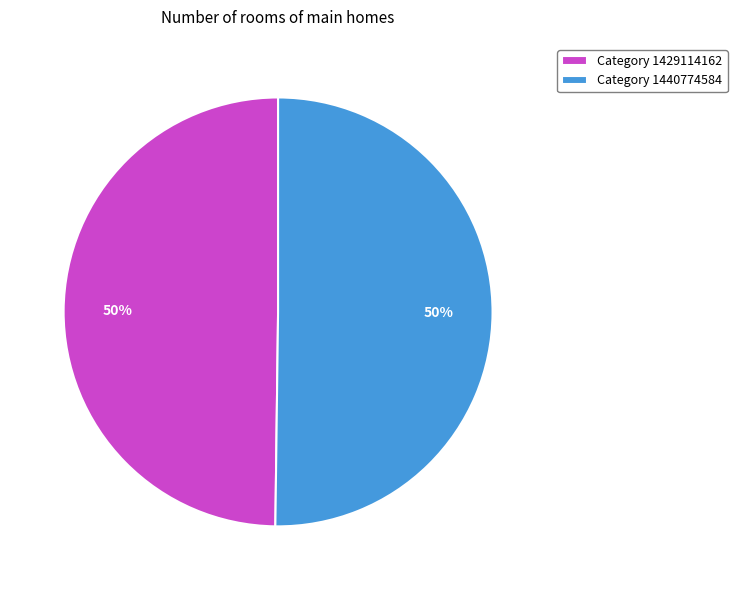

What is the ratio of the value at Category 1440774584 to the value at Category 1429114162?

1.0